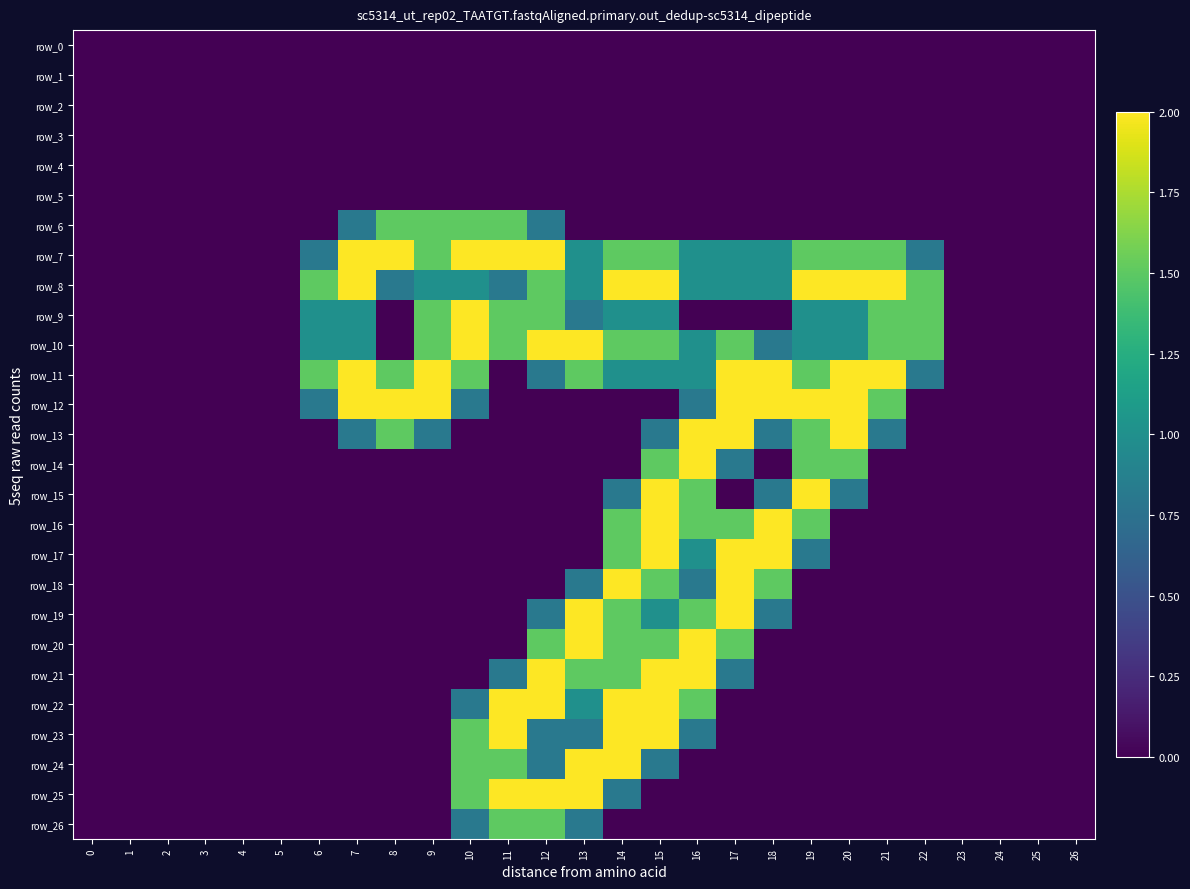

The row_9 series shows 0.6 at 5. True or false?

False